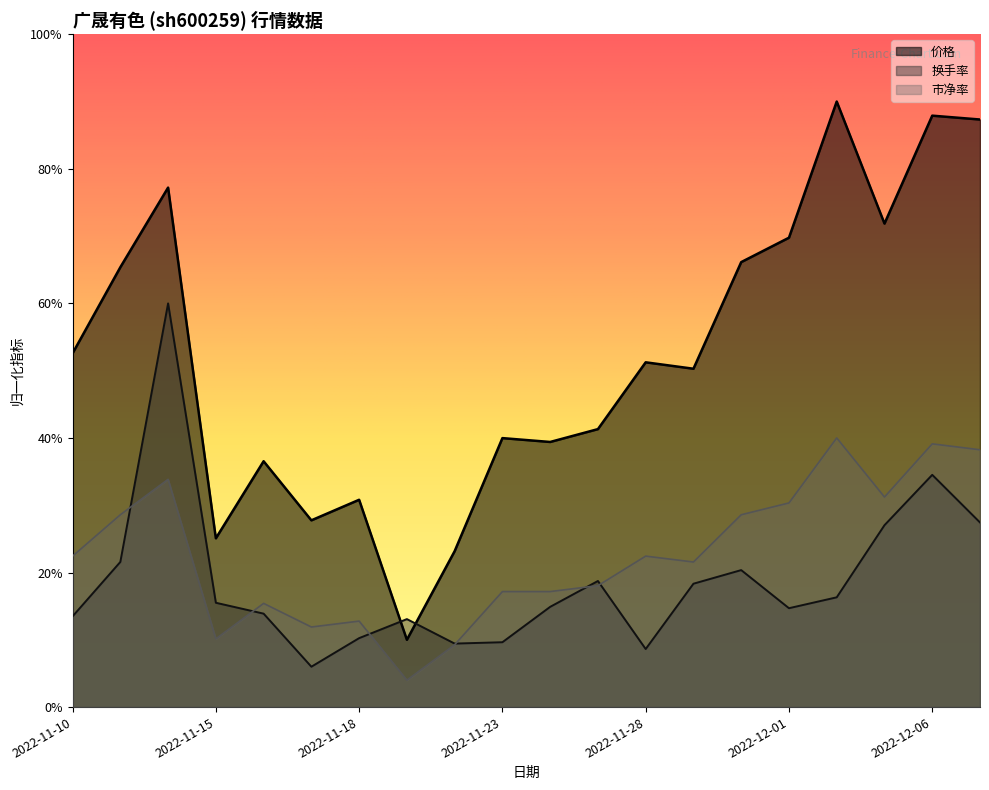

What is the approximate value of 价格 at 2022-11-28?

25.6